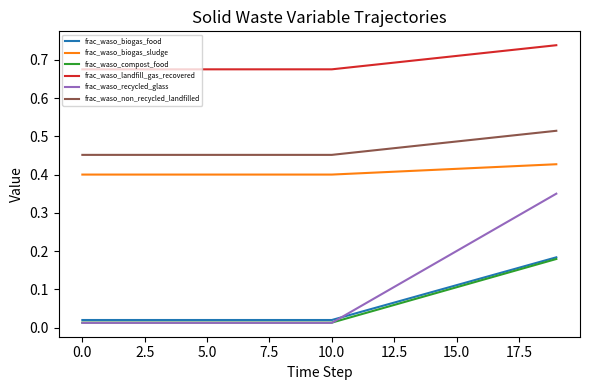

Which series has the largest range (max minus min)?

frac_waso_recycled_glass